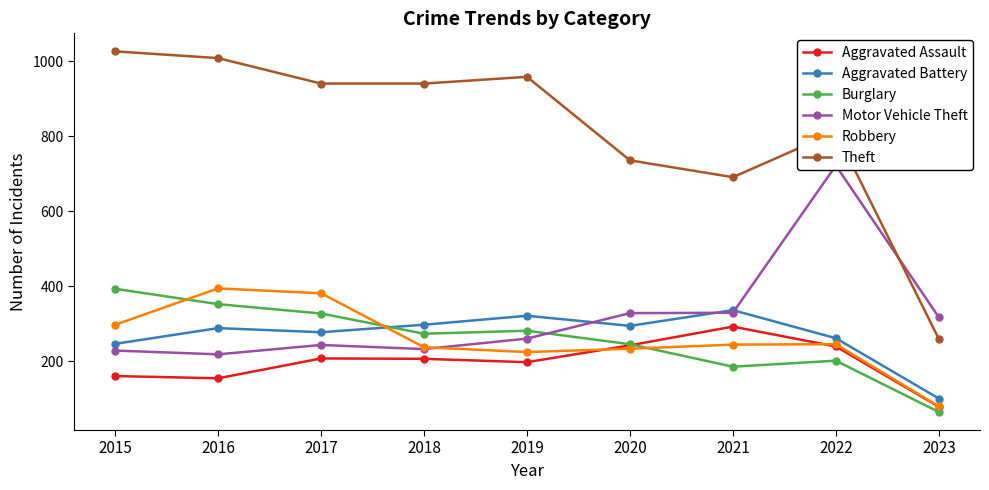

What is the difference between the maximum and second lowest values in the Burglary series?

208